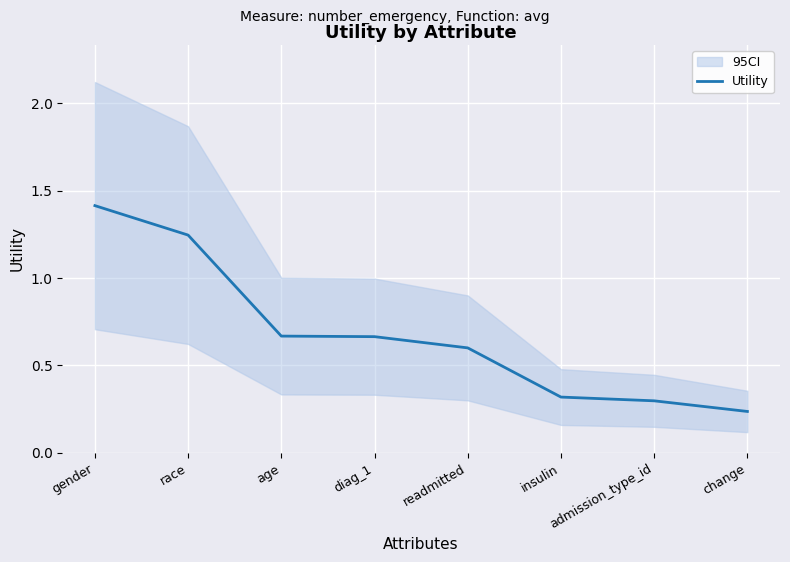

What is the change in value from diag_1 to readmitted?

-0.1